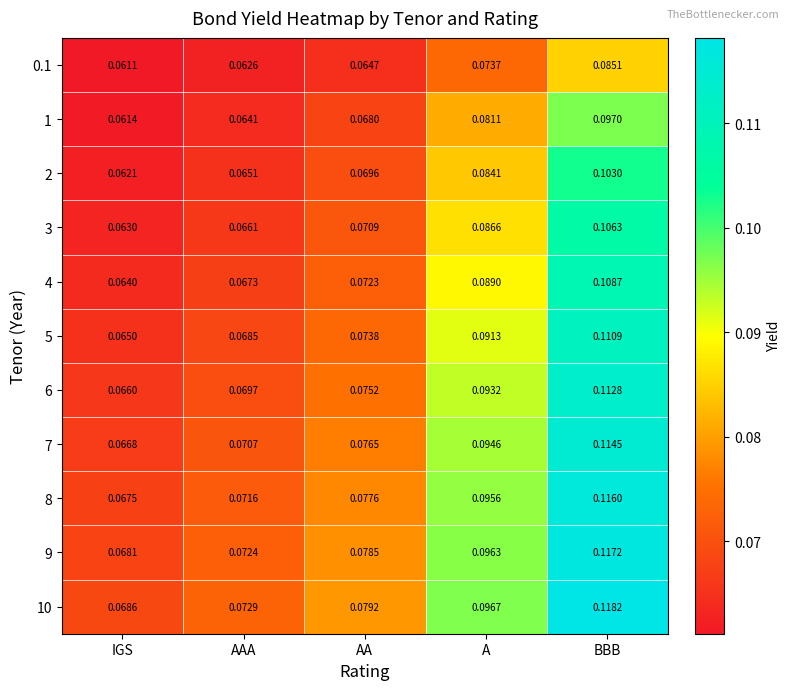

Rank the categories by 7 value from lowest to highest.

IGS, AAA, AA, A, BBB